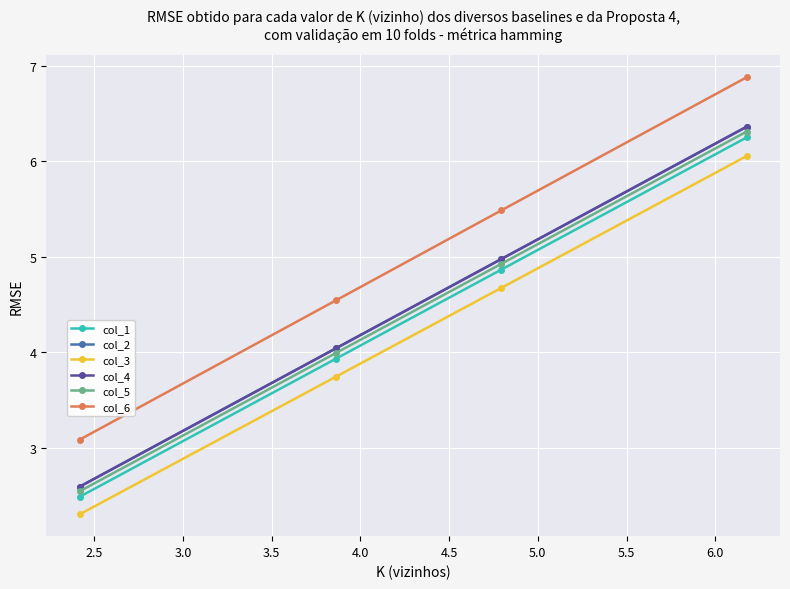

True or false: col_6 has more than 0 points higher than both neighbors.

False